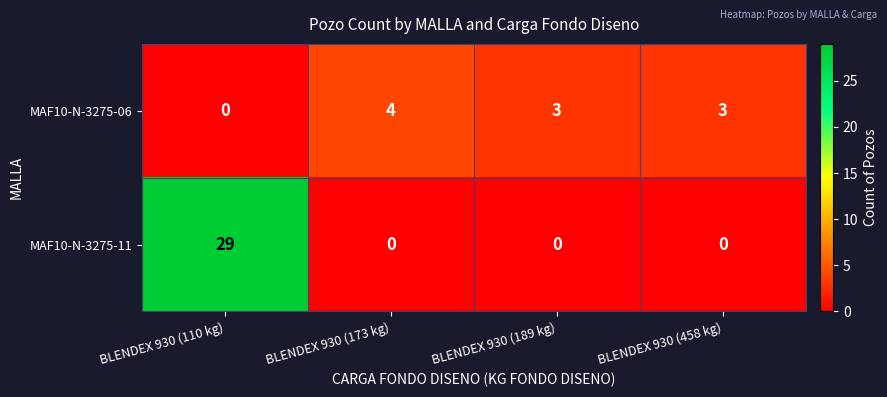

Reading right to left, list all the values displayed in this chart.

MAF10-N-3275-06: BLENDEX 930 (458 kg)=3	BLENDEX 930 (189 kg)=3	BLENDEX 930 (173 kg)=4	BLENDEX 930 (110 kg)=0
MAF10-N-3275-11: BLENDEX 930 (458 kg)=0	BLENDEX 930 (189 kg)=0	BLENDEX 930 (173 kg)=0	BLENDEX 930 (110 kg)=29